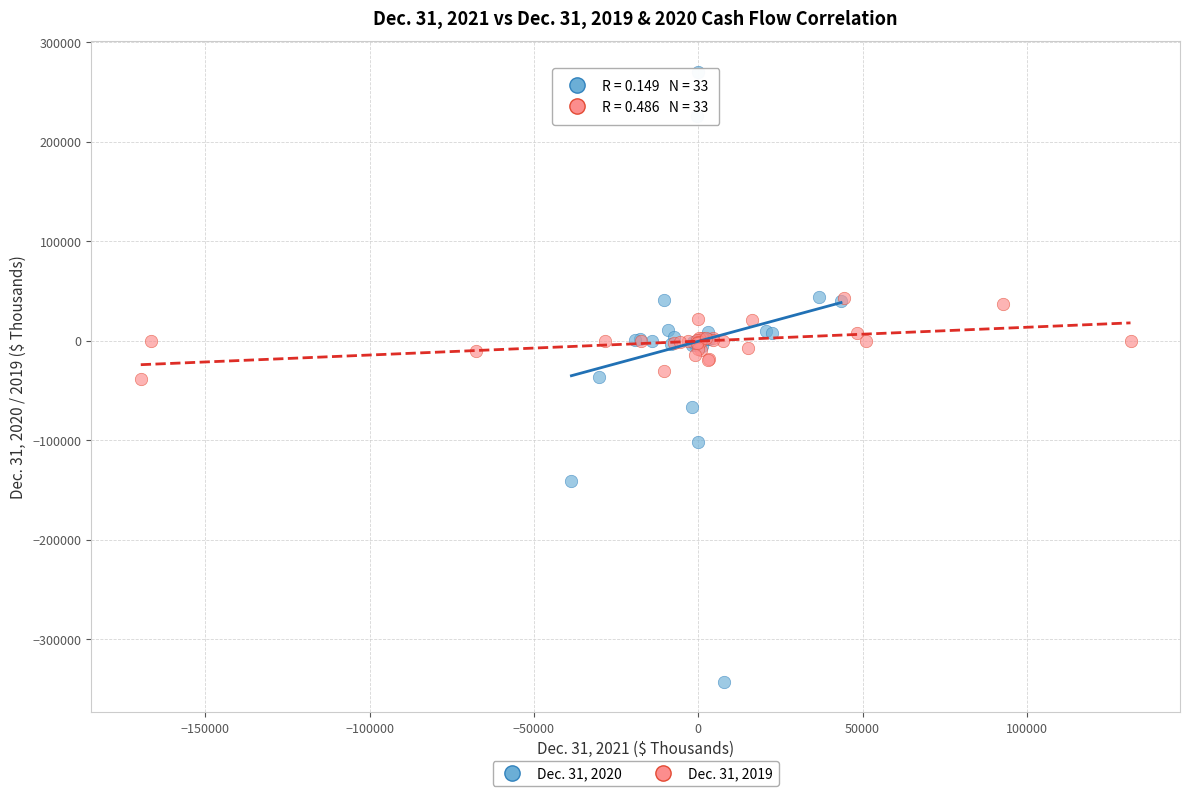

Which series contains the lowest Y value?

Dec. 31, 2020